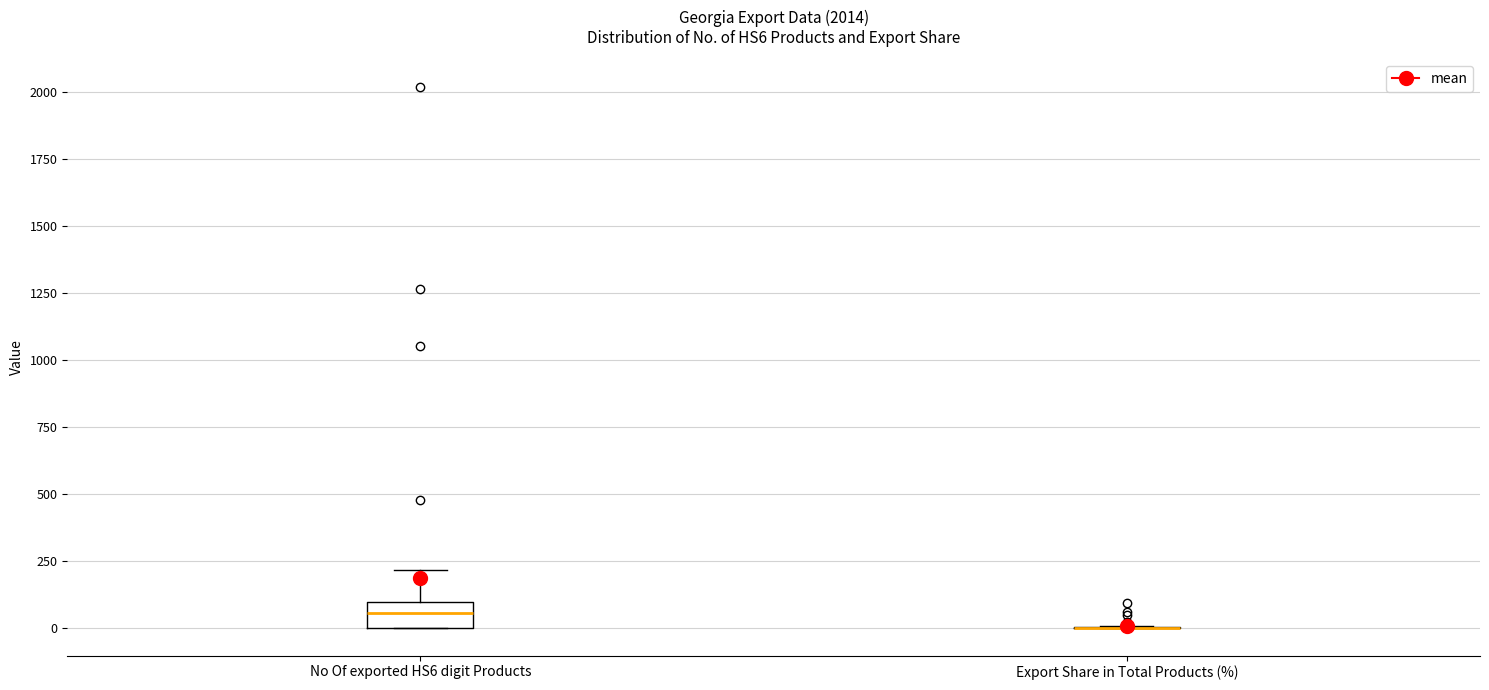

Where is the lower edge of the box for No Of exported HS6 digit Products on the y-axis? The values are not printed on the chart, so give them approximately, as read against the axis.

0